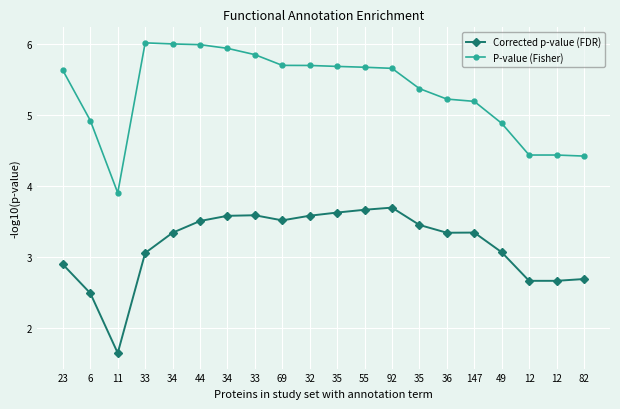

Reading right to left, what are all the values shown in this chart?

Corrected p-value (FDR): 2.7	2.7	2.7	3.1	3.3	3.3	3.5	3.7	3.7	3.6	3.6	3.5	3.6	3.6	3.5	3.3	3.1	1.6	2.5	2.9
P-value (Fisher): 4.4	4.4	4.4	4.9	5.2	5.2	5.4	5.7	5.7	5.7	5.7	5.7	5.9	5.9	6.0	6.0	6.0	3.9	4.9	5.6